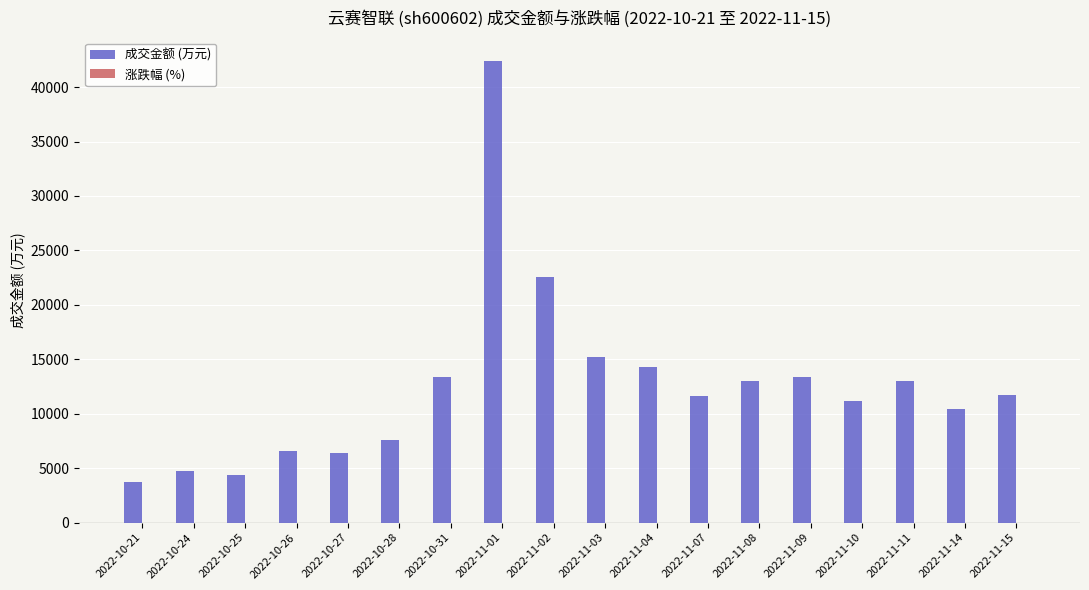

What is the spread (max minus min) of values at 2022-11-07?

11663.4